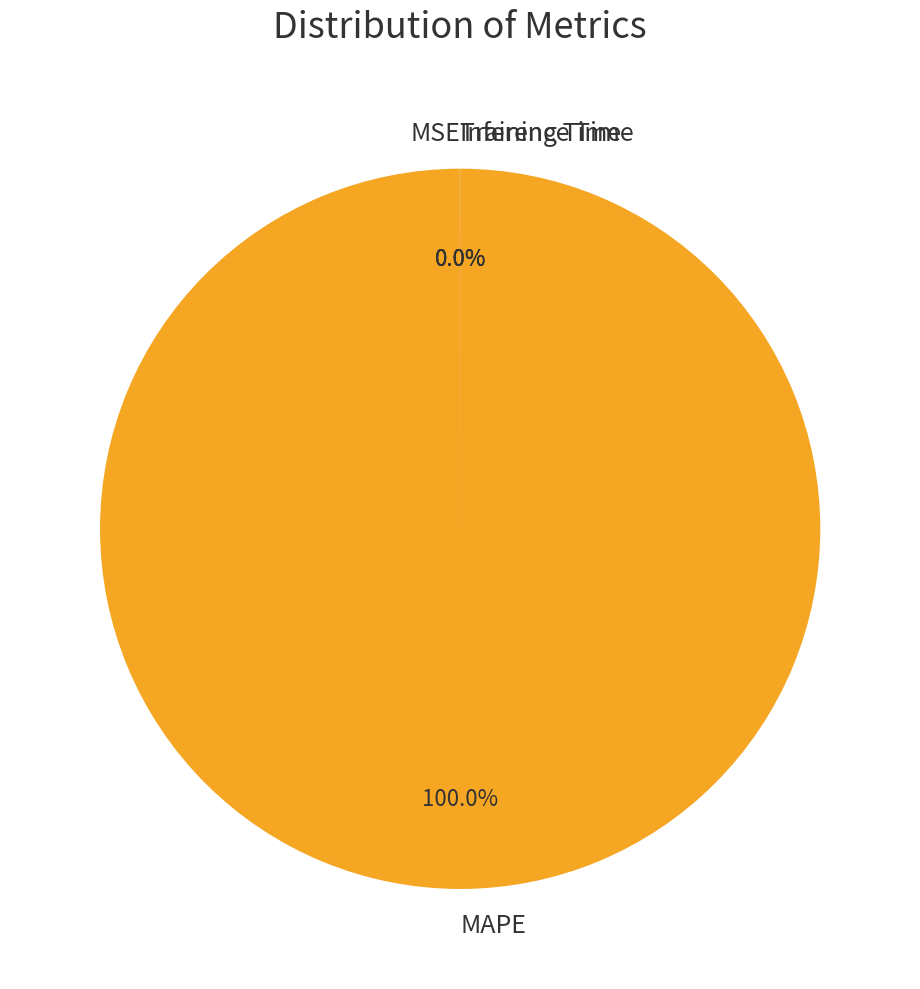

Which slice represents more than half of the pie?

MAPE